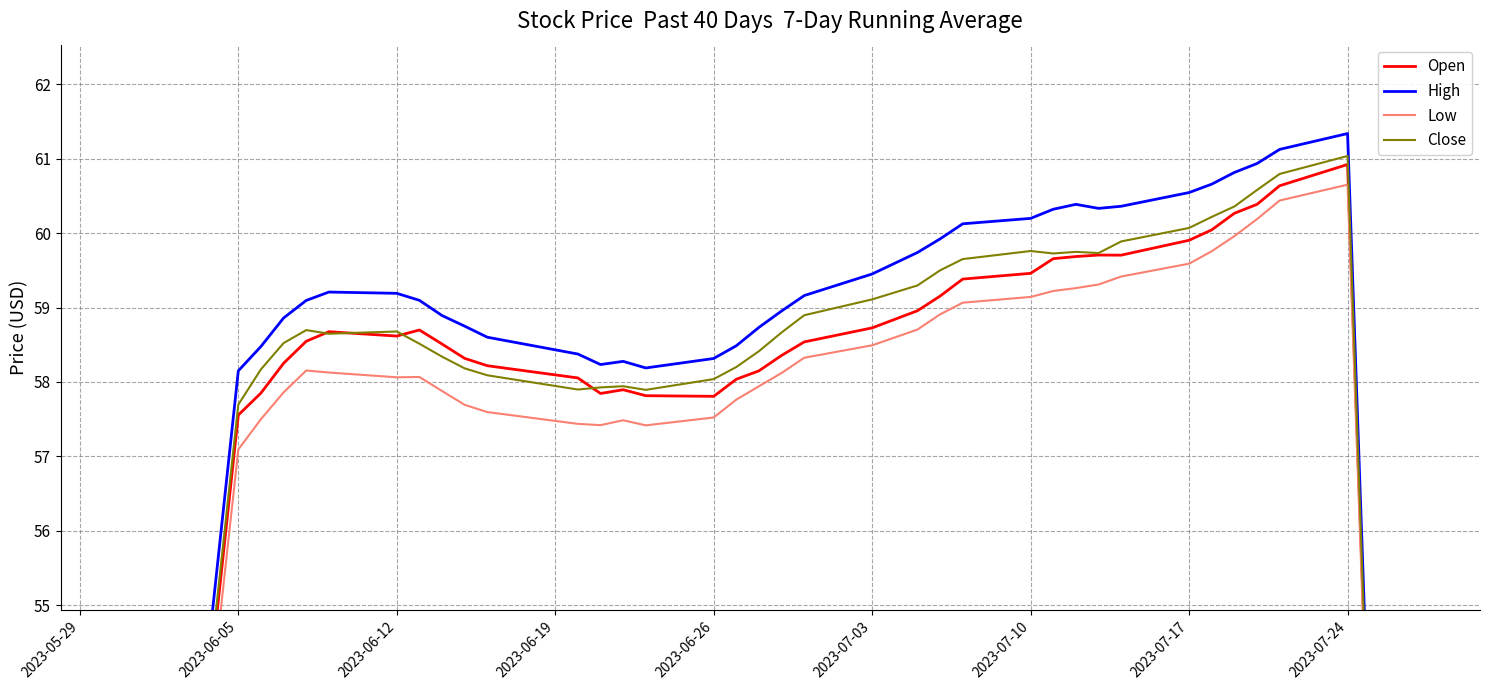

How many categories are shown in the chart?

40